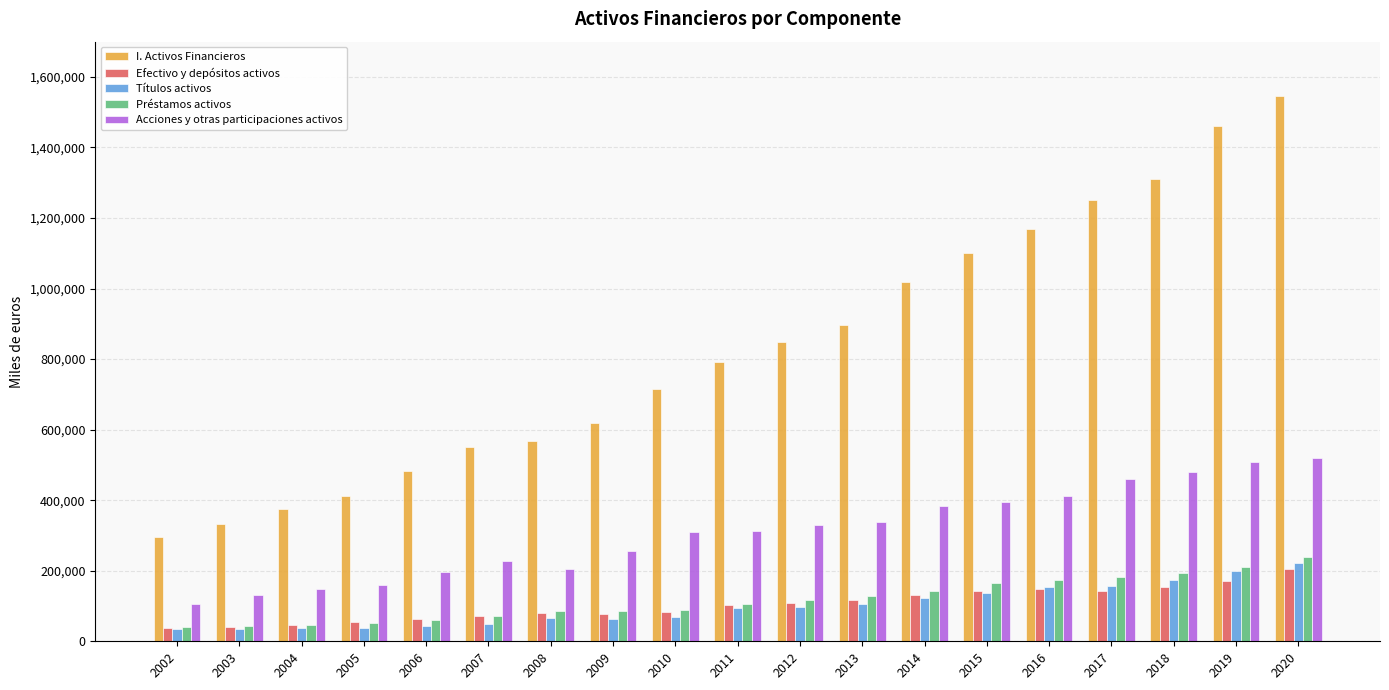

Between 2008 and 2011, which series saw the biggest shift?

I. Activos Financieros